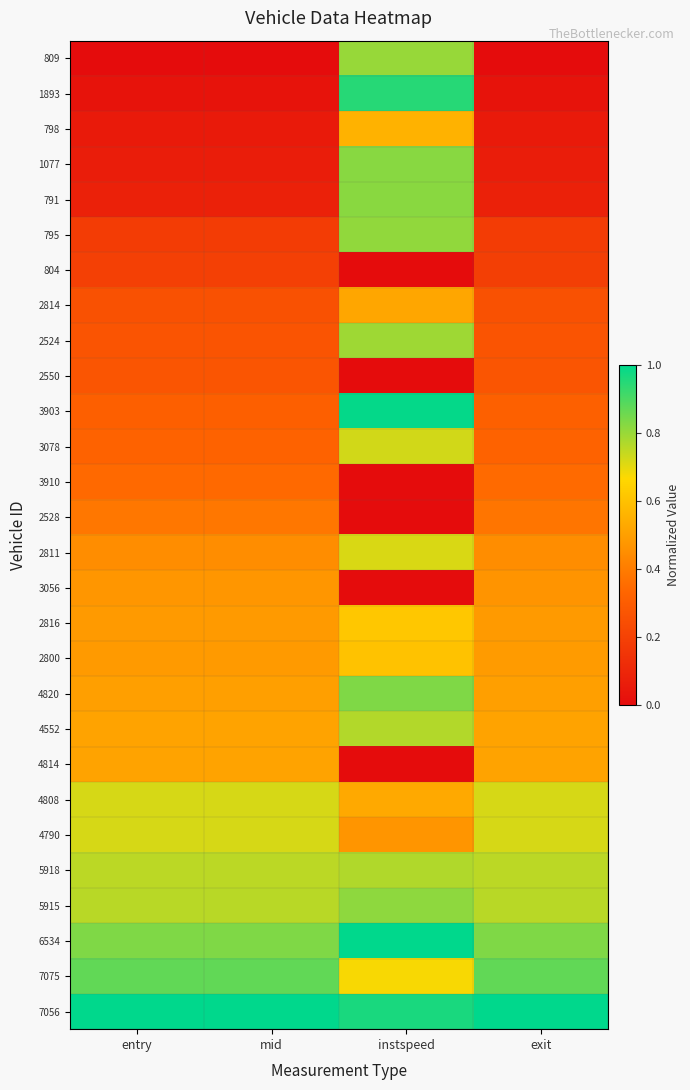

Rank the series by their maximum value, from highest to lowest.

6534, 7056, 3903, 1893, 7075, 4820, 1077, 791, 5915, 795, 809, 2524, 5918, 4552, 3078, 4790, 4808, 2811, 2816, 2800, 798, 2814, 4814, 3056, 2528, 3910, 2550, 804